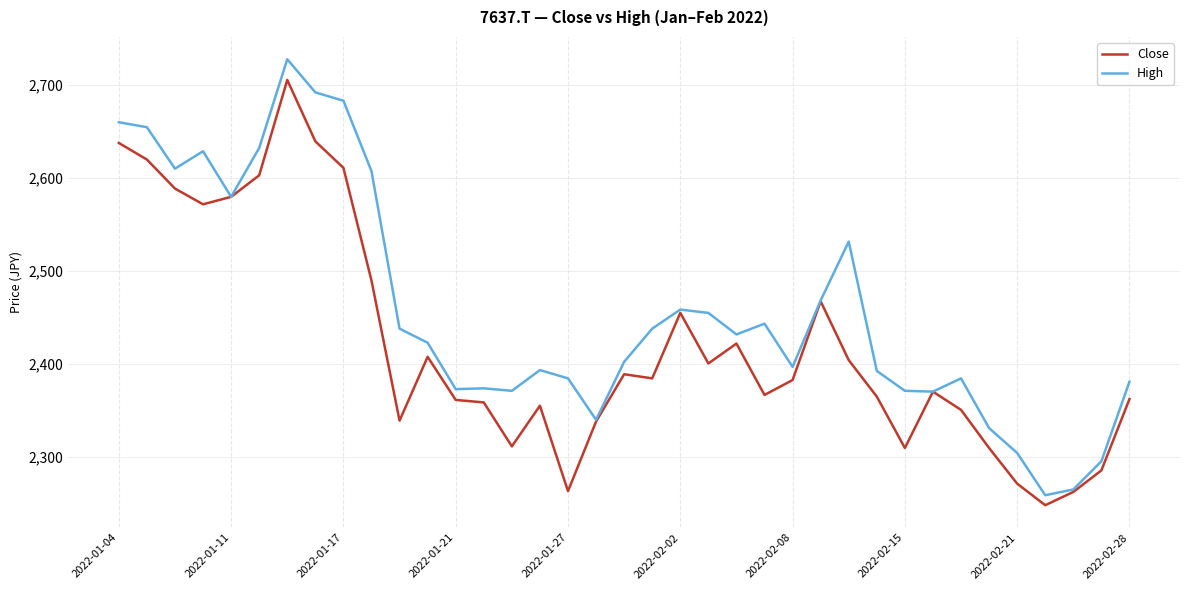

What is the greatest value displayed?

2727.2